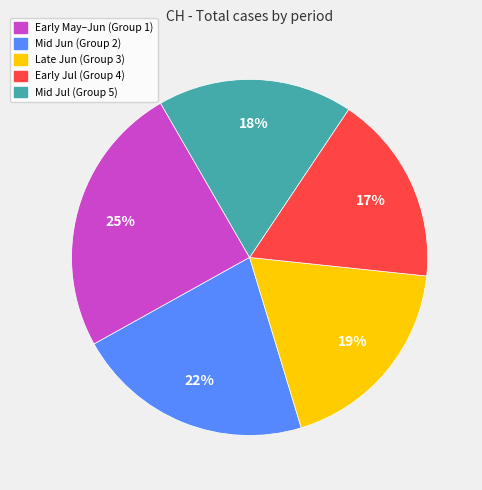

Is there any slice that represents more than half of the pie?

No